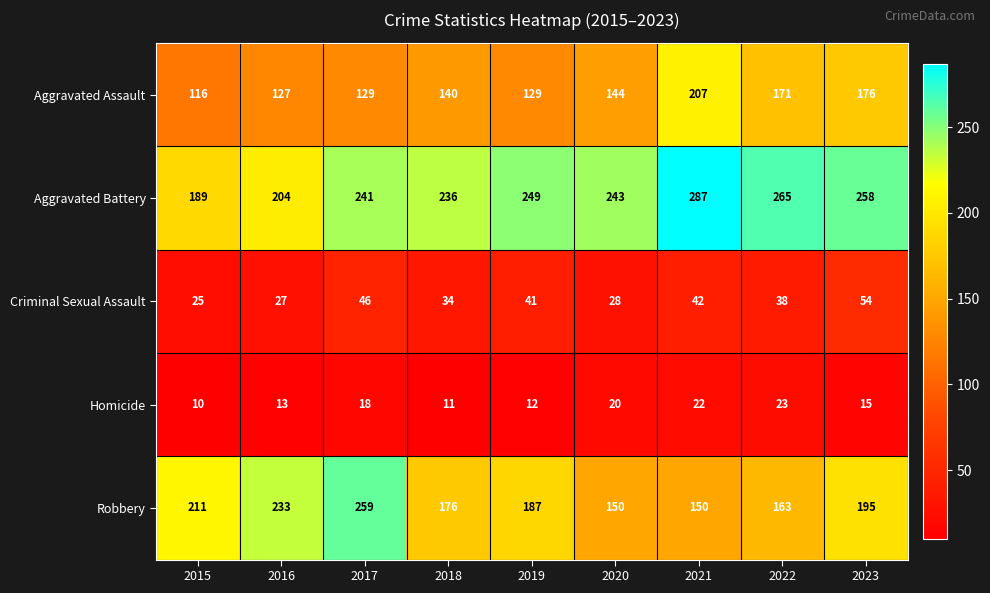

What is the total value across all series at 2019?

618